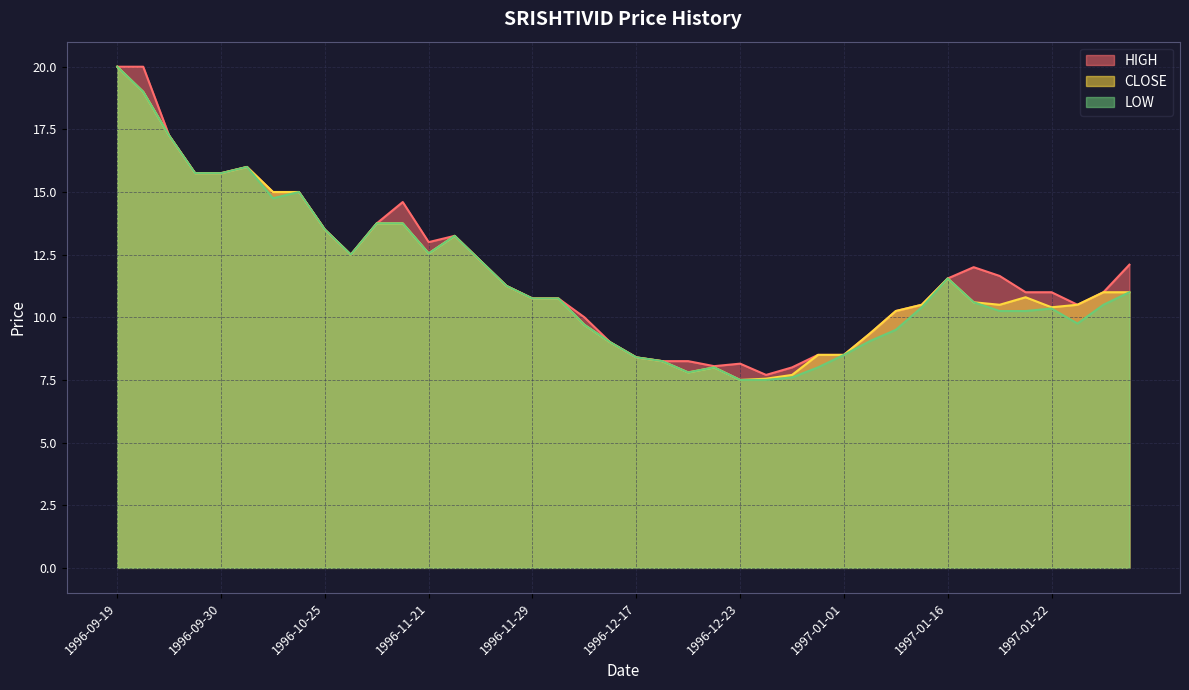

Which category has the lowest value in the CLOSE series?

1996-12-23